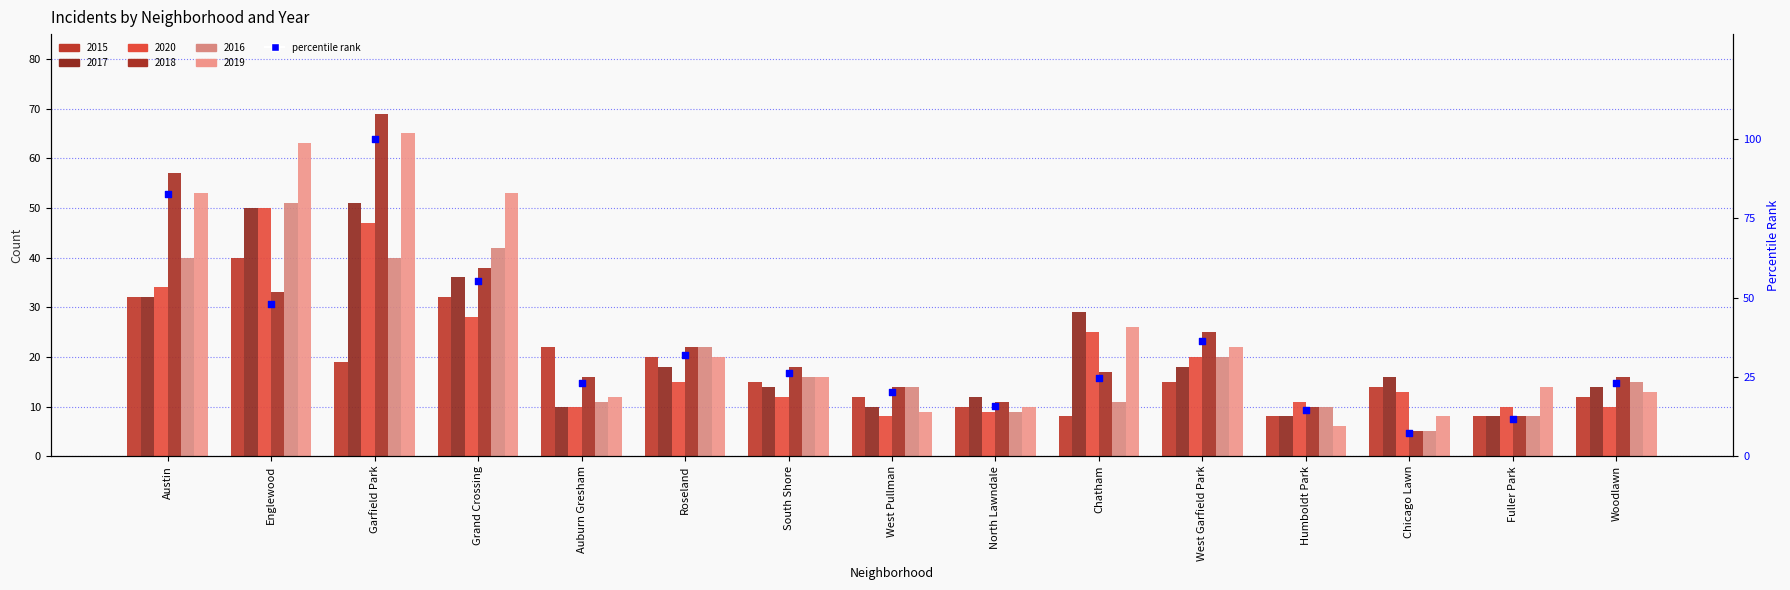

What is the change in value from Auburn Gresham to Chatham?

+1.4